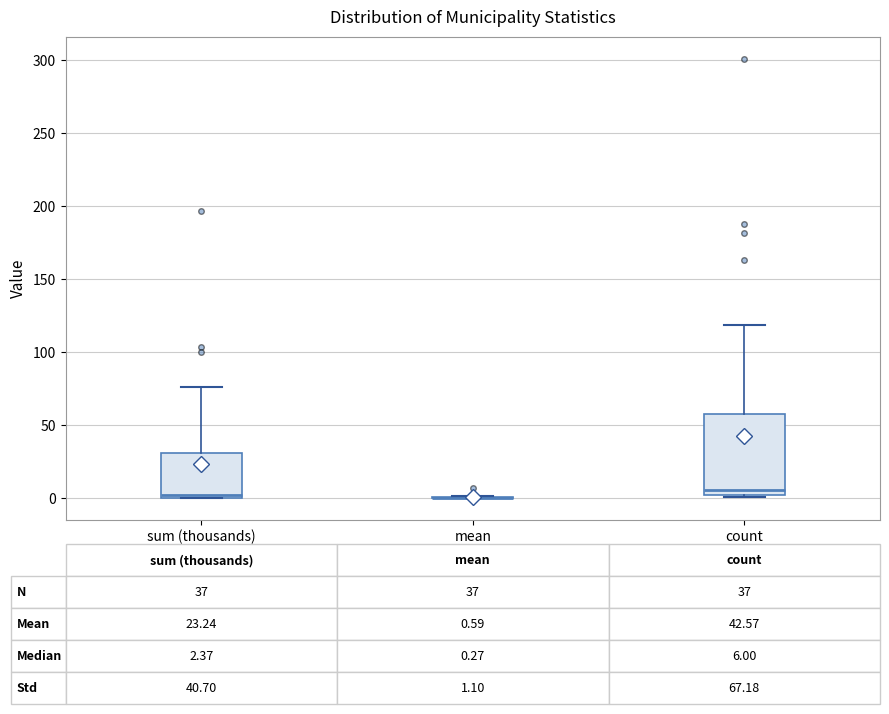

Comparing the boxes themselves (not the whiskers), which one is the tallest?

count